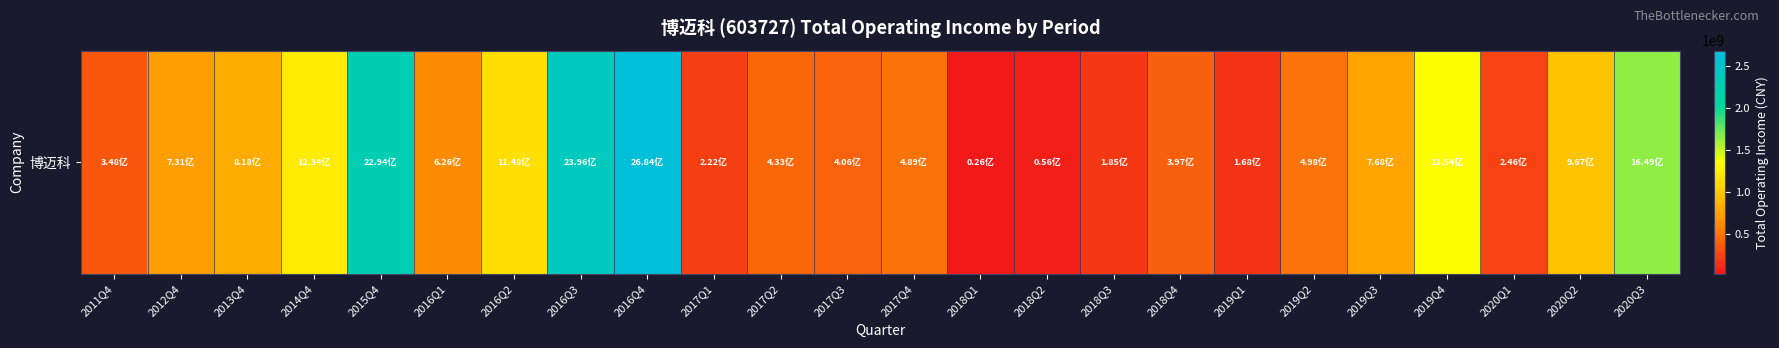

The value at 2018Q2 is 18742468.3. True or false?

False